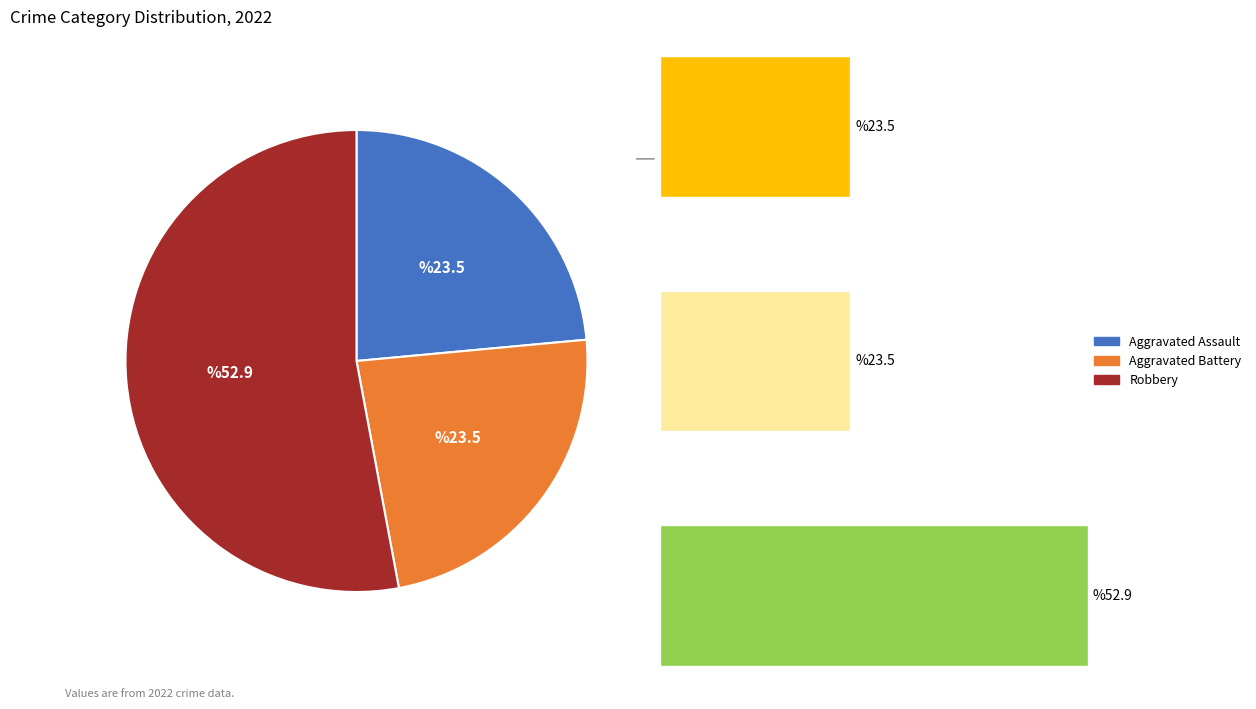

Does any single category account for the majority?

Yes